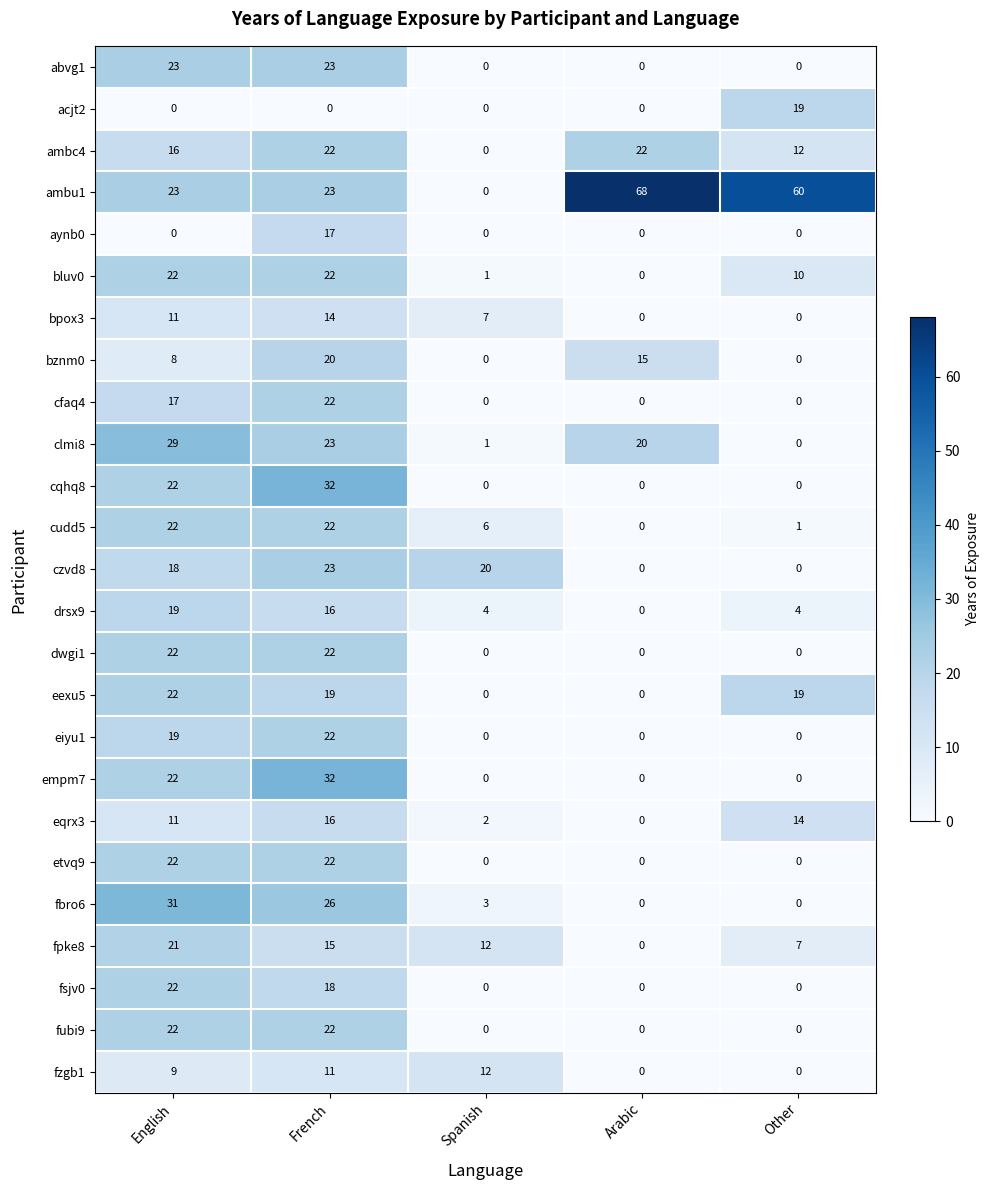

The value of drsx9 at French is 16. True or false?

True